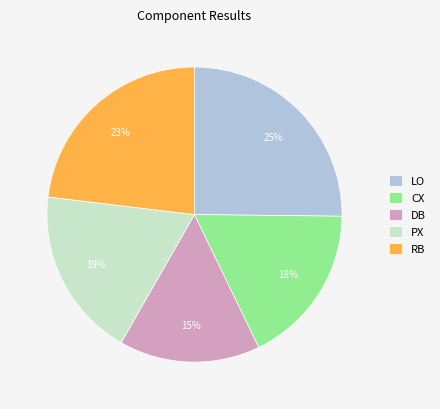

Which has a higher value, DB or LO?

LO